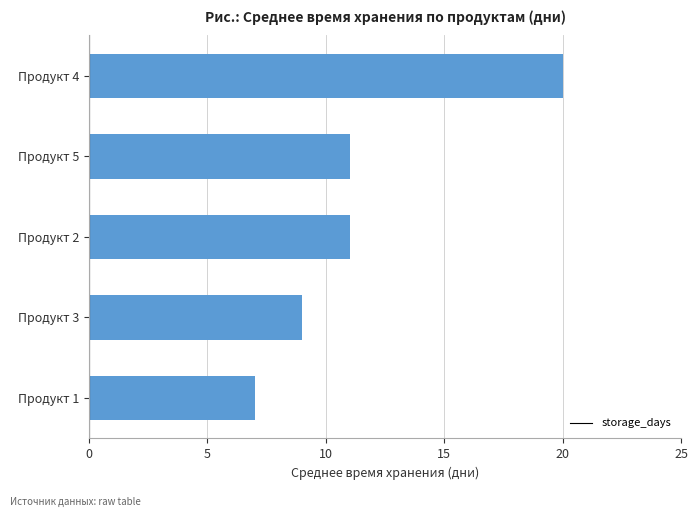

What is the maximum value shown in the chart?

20